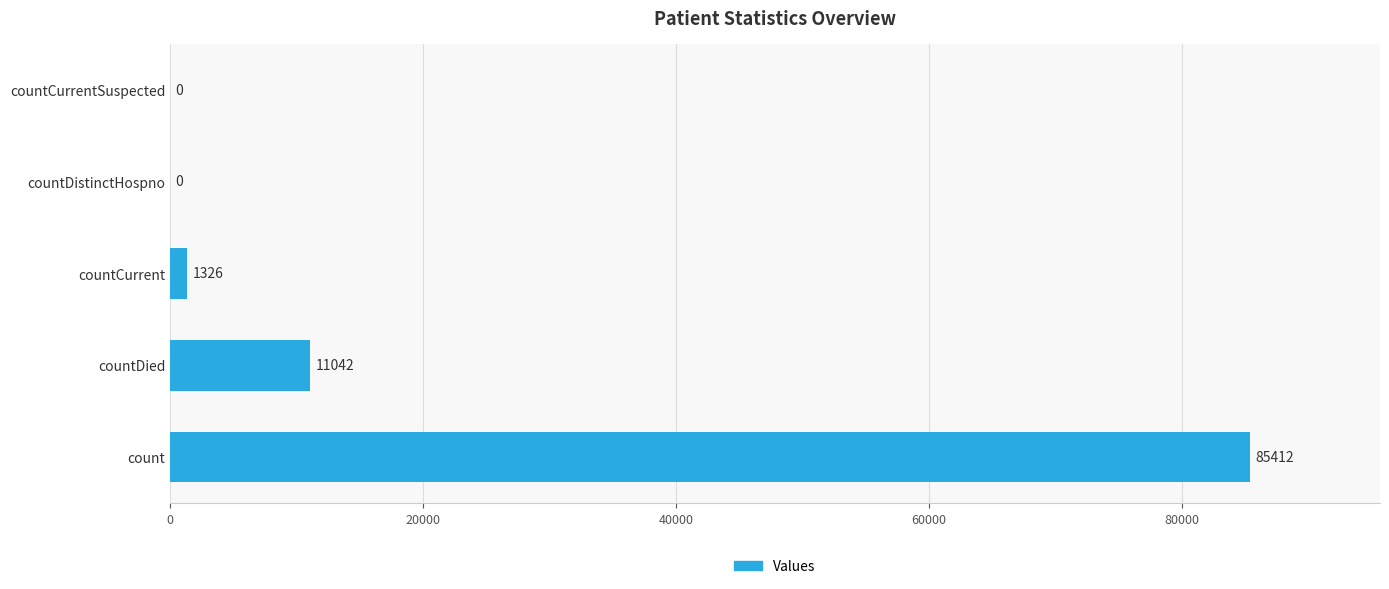

What is the sum of the values at countCurrent and countCurrentSuspected?

1326